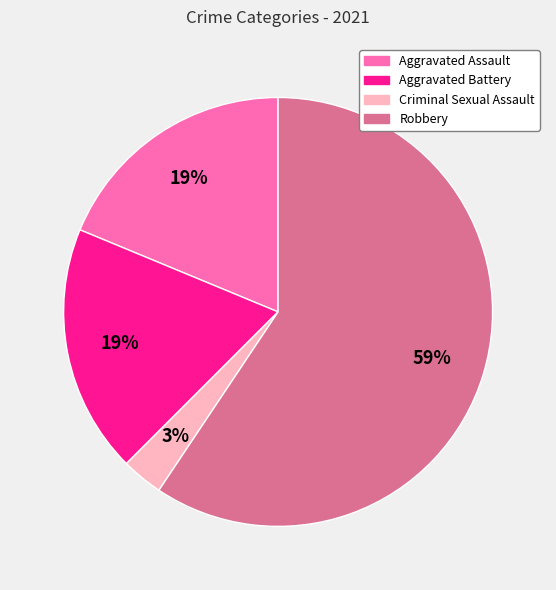

To the nearest percent, what percentage of the pie is Aggravated Battery?

19%